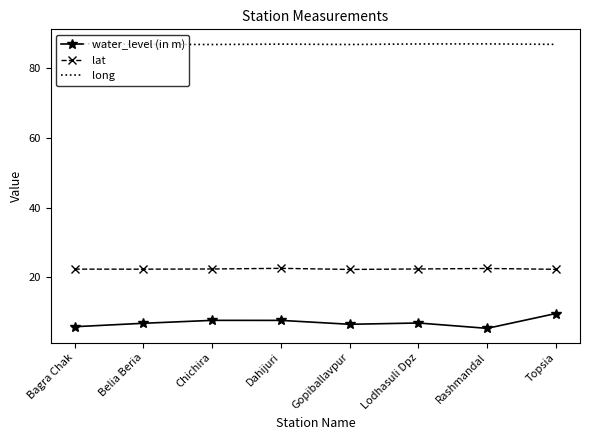

True or false: water_level (in m) and lat intersect in this chart.

False